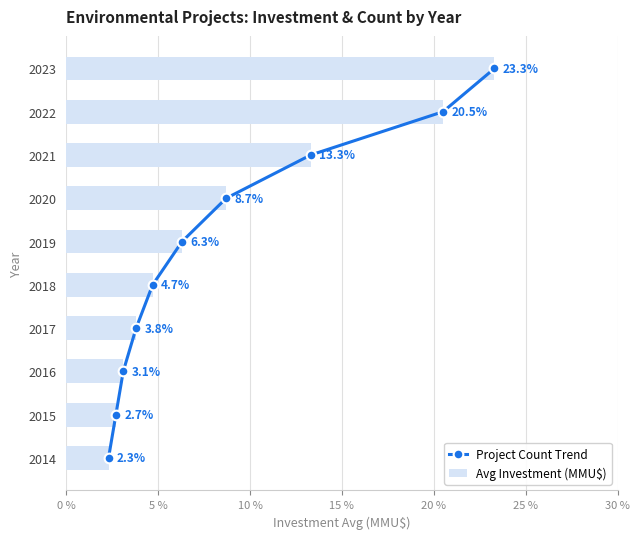

Where is Avg Investment (MMU$) nearest to the value 12?

2021